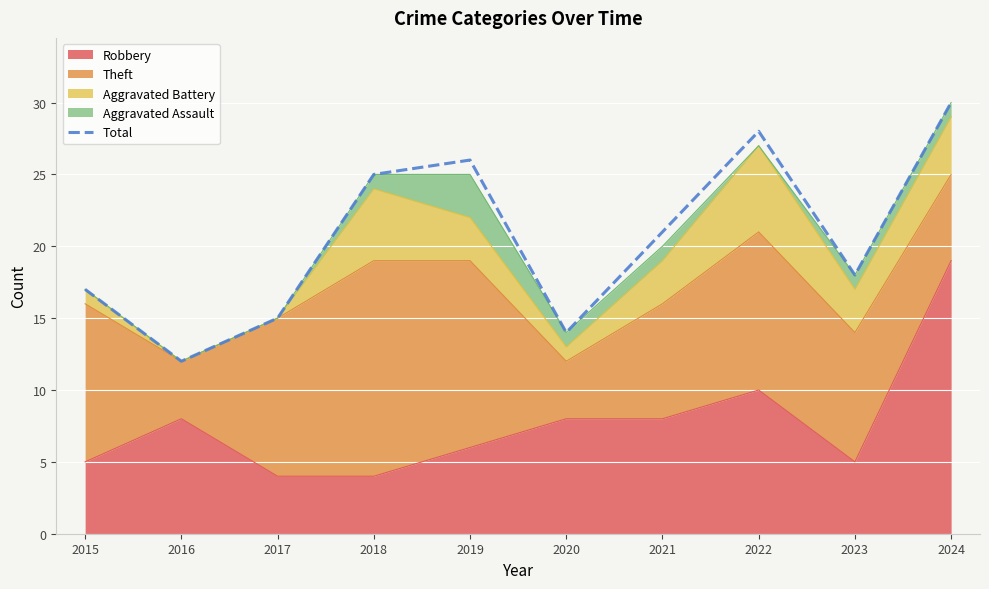

Is it true that the value at 2024 is 17?

False